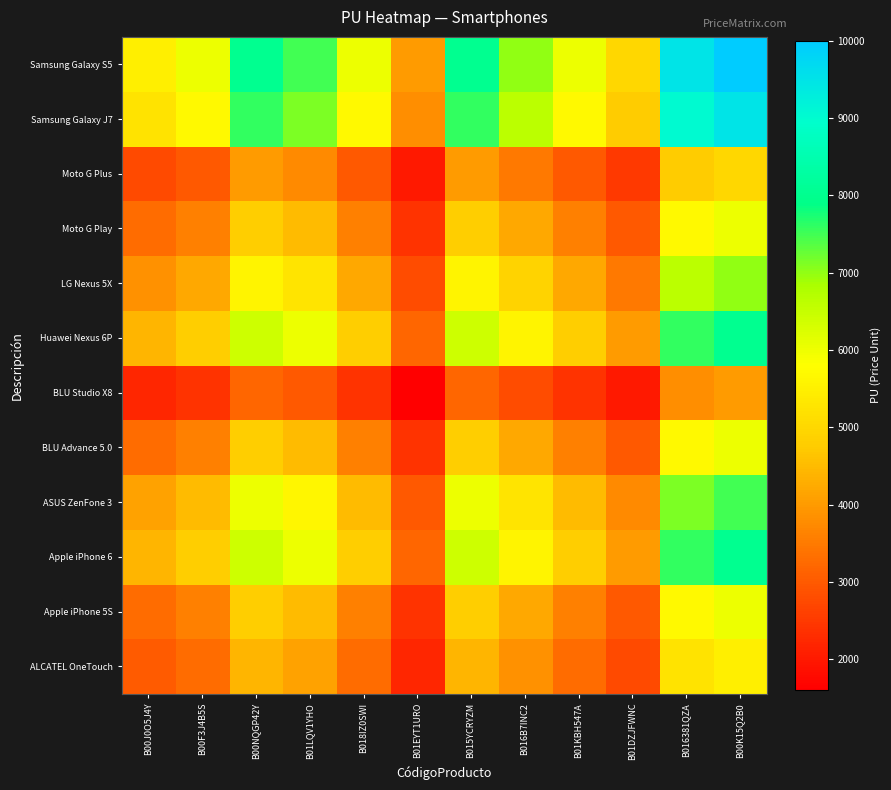

At how many categories does at least one series exceed 9875?

1